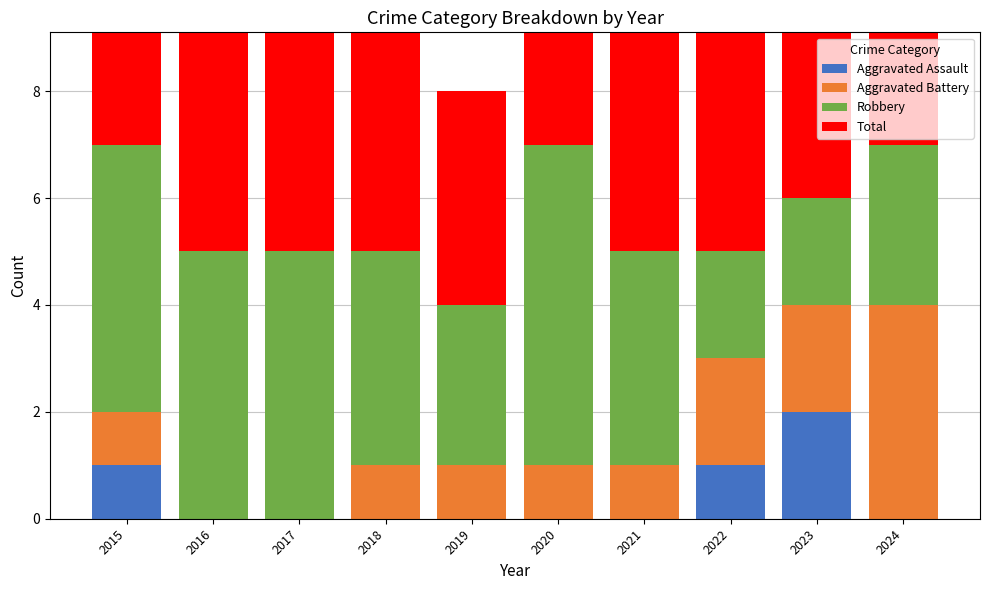

Reading left to right, transcribe all the data shown in this chart.

Aggravated Assault: 2015=1	2016=0	2017=0	2018=0	2019=0	2020=0	2021=0	2022=1	2023=2	2024=0
Aggravated Battery: 2015=1	2016=0	2017=0	2018=1	2019=1	2020=1	2021=1	2022=2	2023=2	2024=4
Robbery: 2015=5	2016=5	2017=5	2018=4	2019=3	2020=6	2021=4	2022=2	2023=2	2024=3
Total: 2015=7	2016=5	2017=5	2018=5	2019=4	2020=7	2021=5	2022=5	2023=6	2024=7